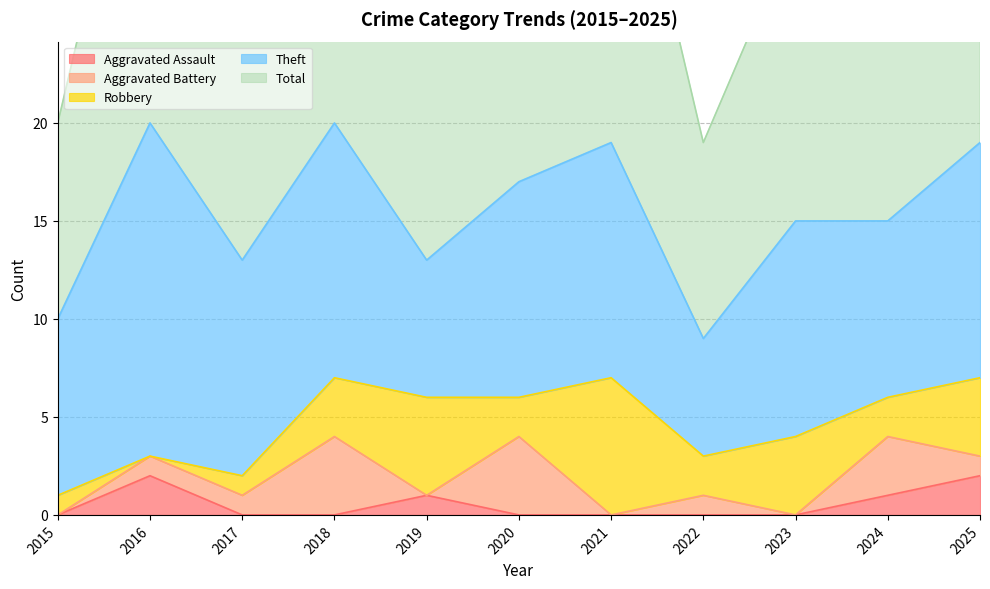

How many interior local peaks does the Robbery series have?

3